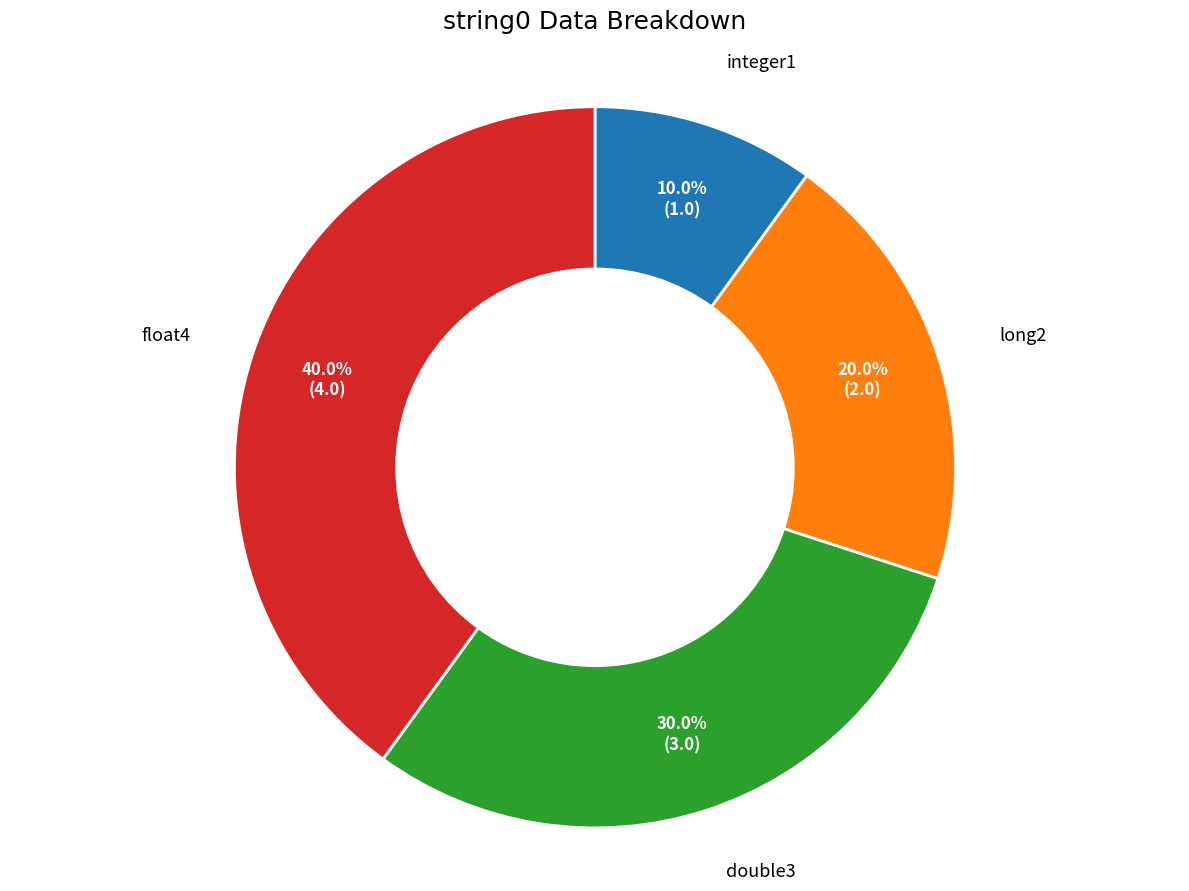

Does any single category account for the majority?

No